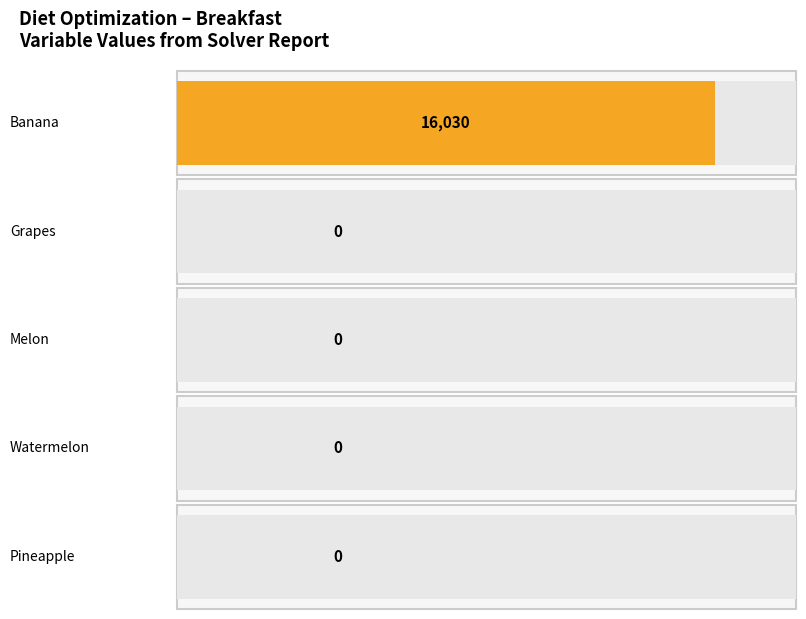

How many values exceed 0?

1